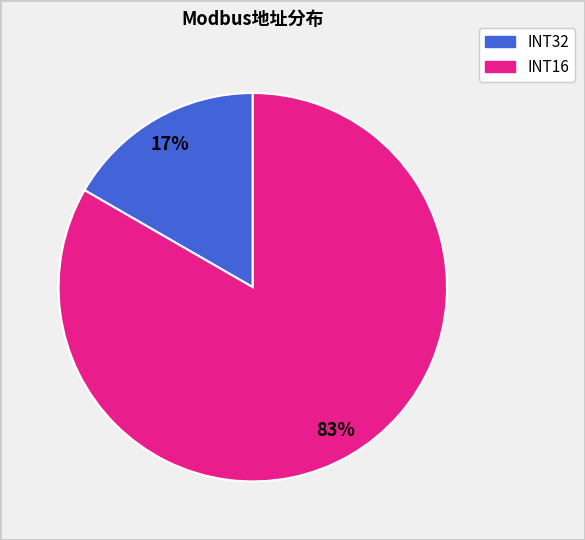

To the nearest percent, what is the average slice percentage?

50%